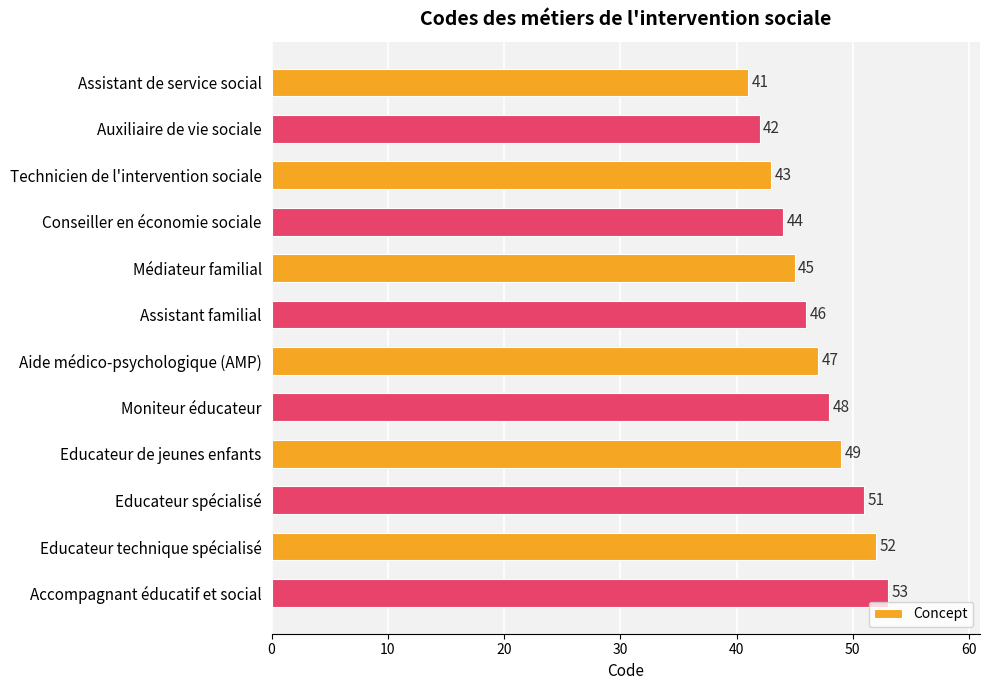

Reading bottom to top, list all the values displayed in this chart.

Accompagnant éducatif et social=53	Educateur technique spécialisé=52	Educateur spécialisé=51	Educateur de jeunes enfants=49	Moniteur éducateur=48	Aide médico-psychologique (AMP)=47	Assistant familial=46	Médiateur familial=45	Conseiller en économie sociale=44	Technicien de l'intervention sociale=43	Auxiliaire de vie sociale=42	Assistant de service social=41